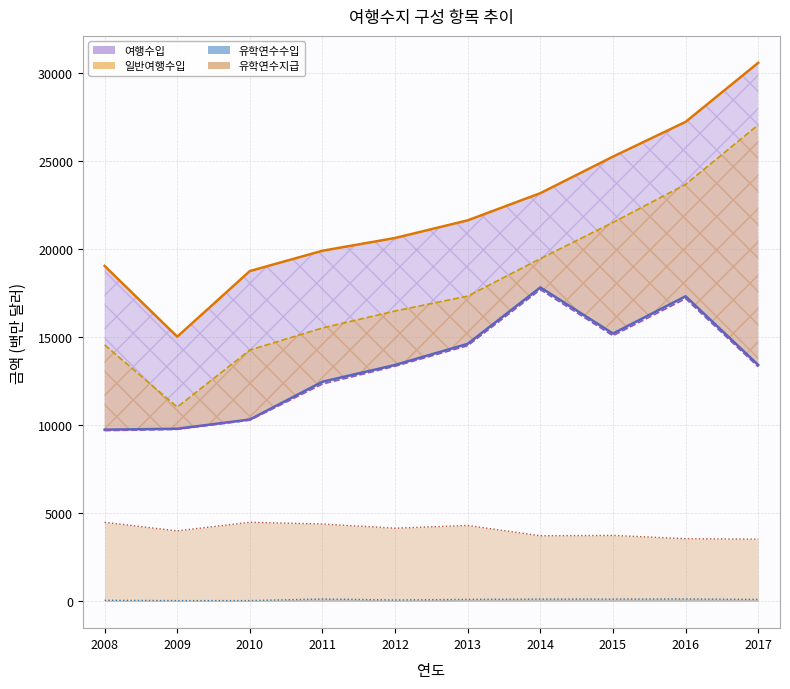

What is the difference between the second highest and minimum values in the 여행지급 series?

12208.3